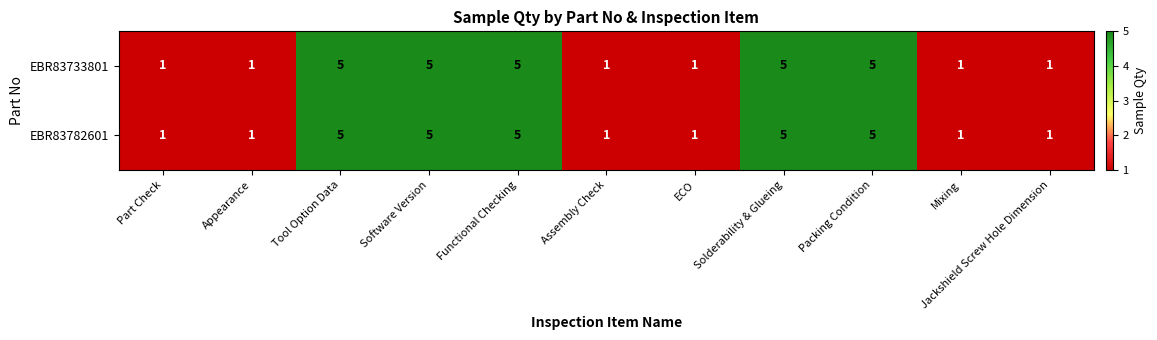

How many EBR83782601 values are between 1 and 5?

11